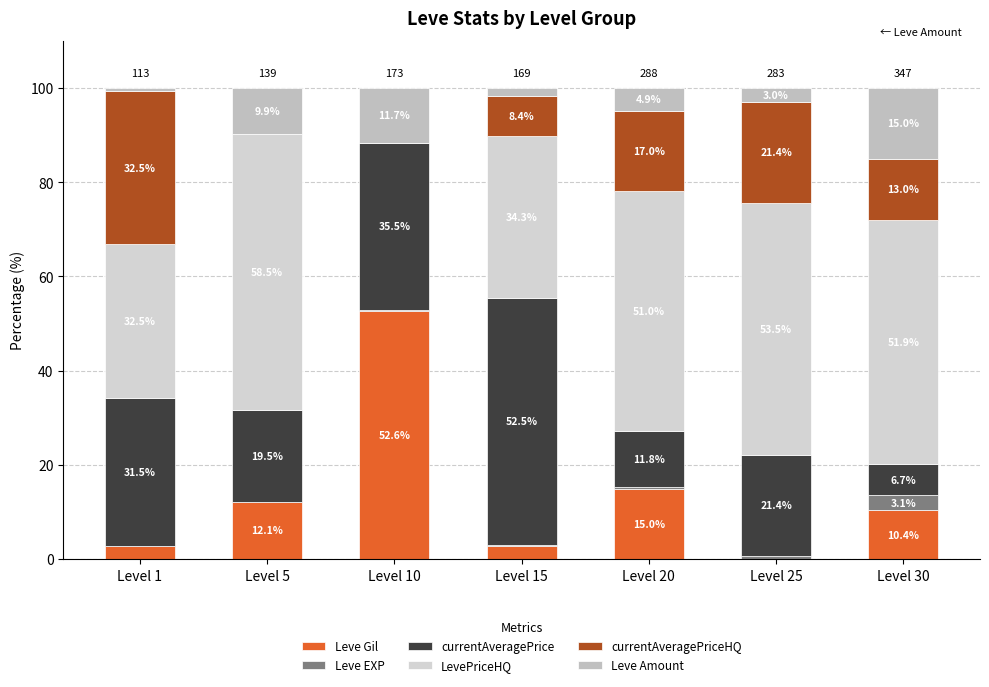

Which series changed the most between Level 1 and Level 25?

LevePriceHQ